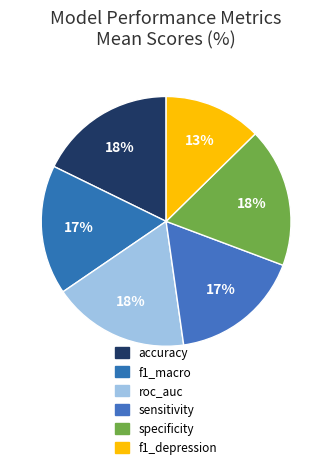

To the nearest percent, what is the difference between the largest and smallest slice percentages?

5%